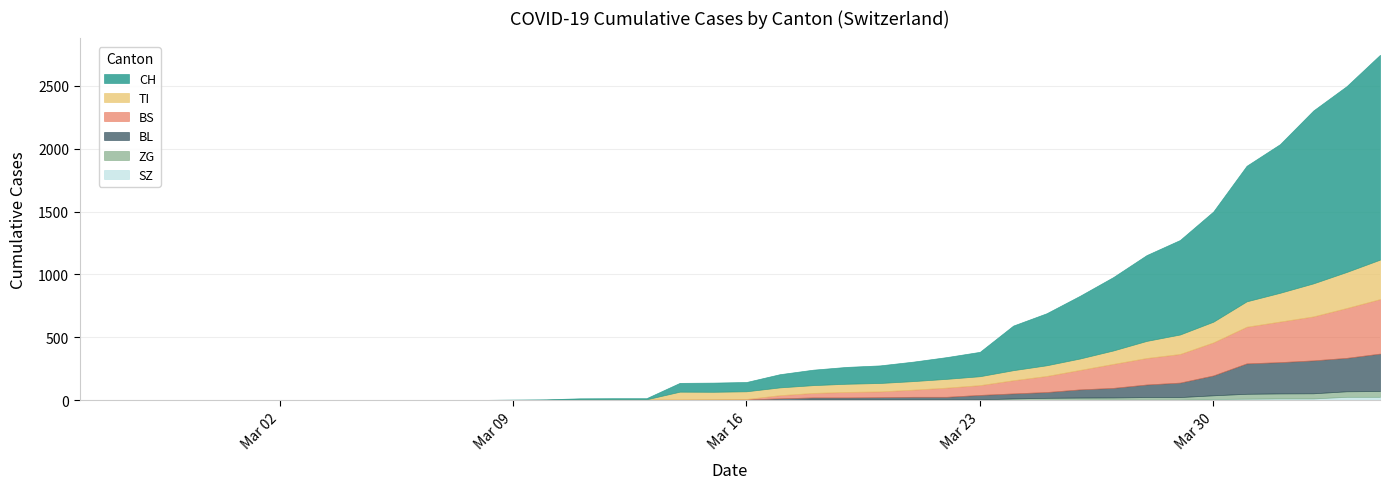

List the labels in order of BS value, largest first.

39, 38, 37, 36, 35, 34, 33, 32, 31, 30, 29, 28, 27, 26, 25, 24, 23, 22, 21, 15, 16, 17, 18, 20, 0, 1, 2, 3, 4, 5, 6, 7, 8, 9, 10, 11, 12, 13, 14, 19